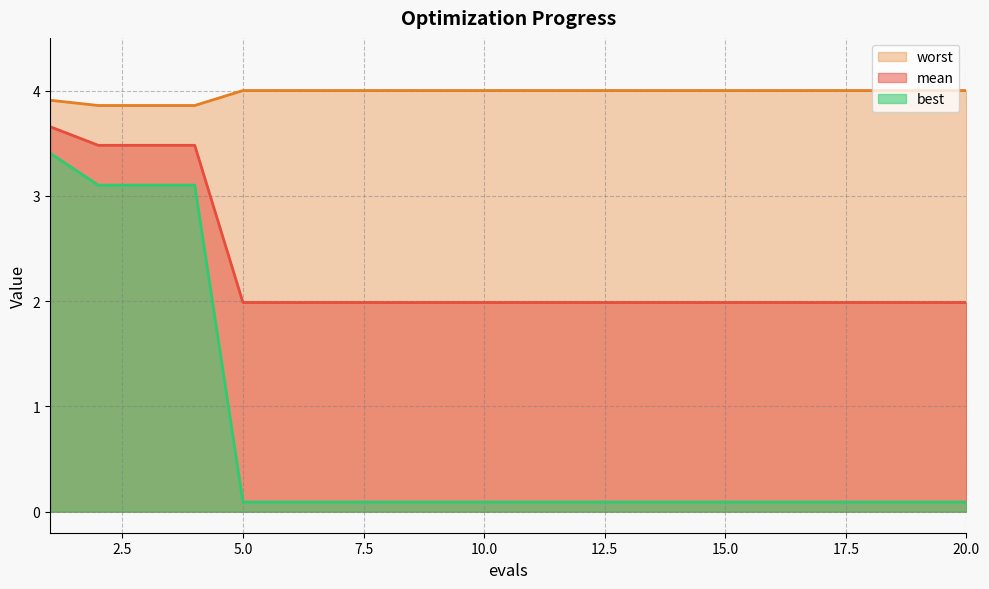

What is the value of the mean point at the 14th from the left?

2.0